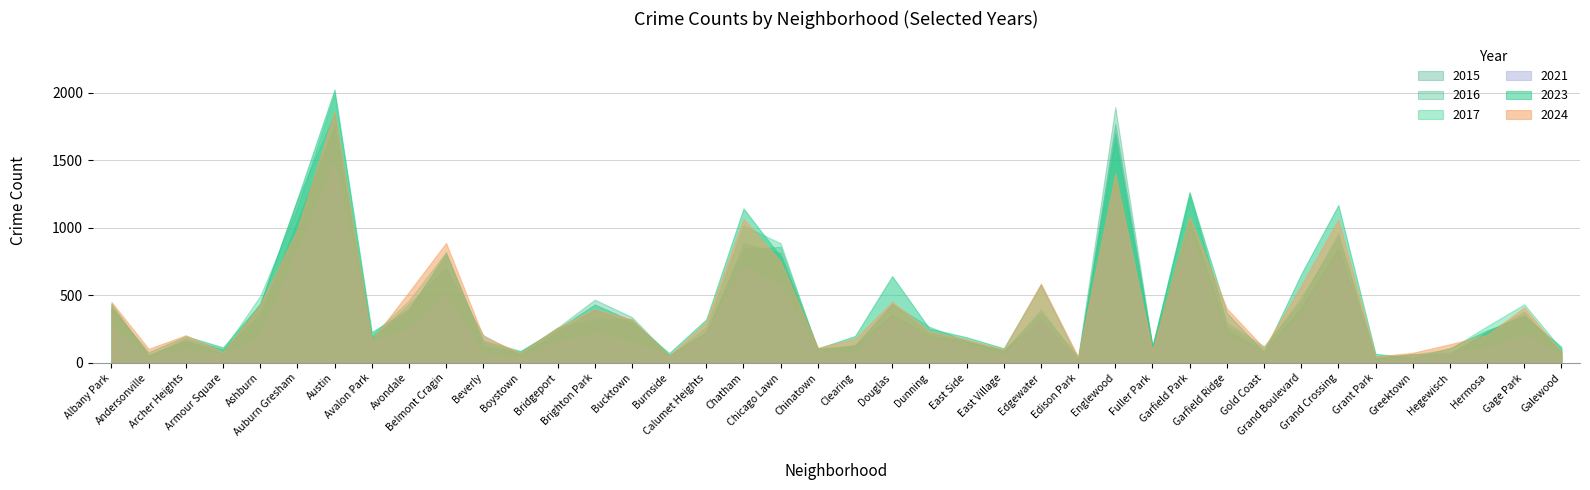

What is the greatest value displayed?

2023